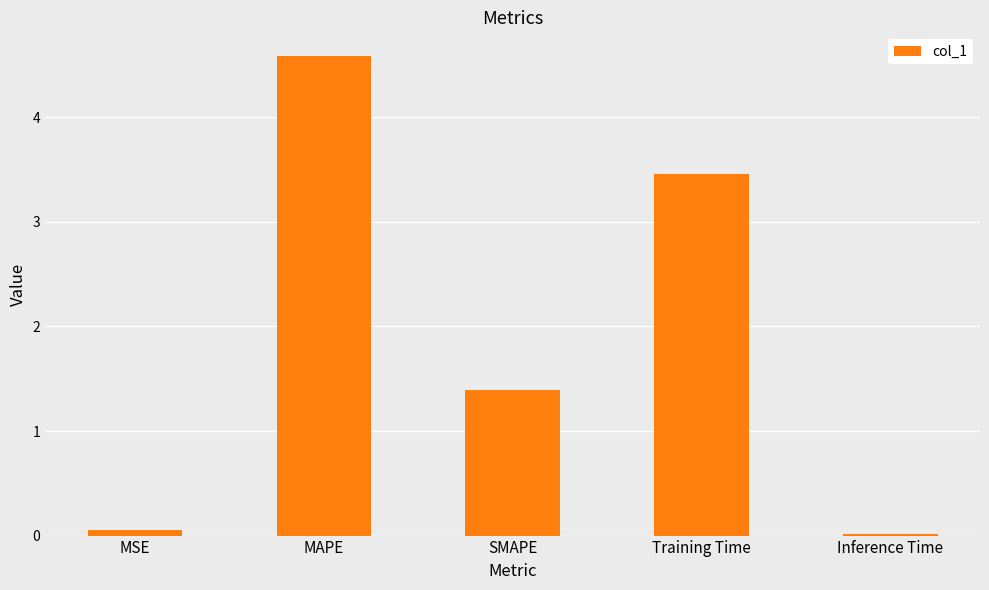

Which has a higher value, Inference Time or SMAPE?

SMAPE